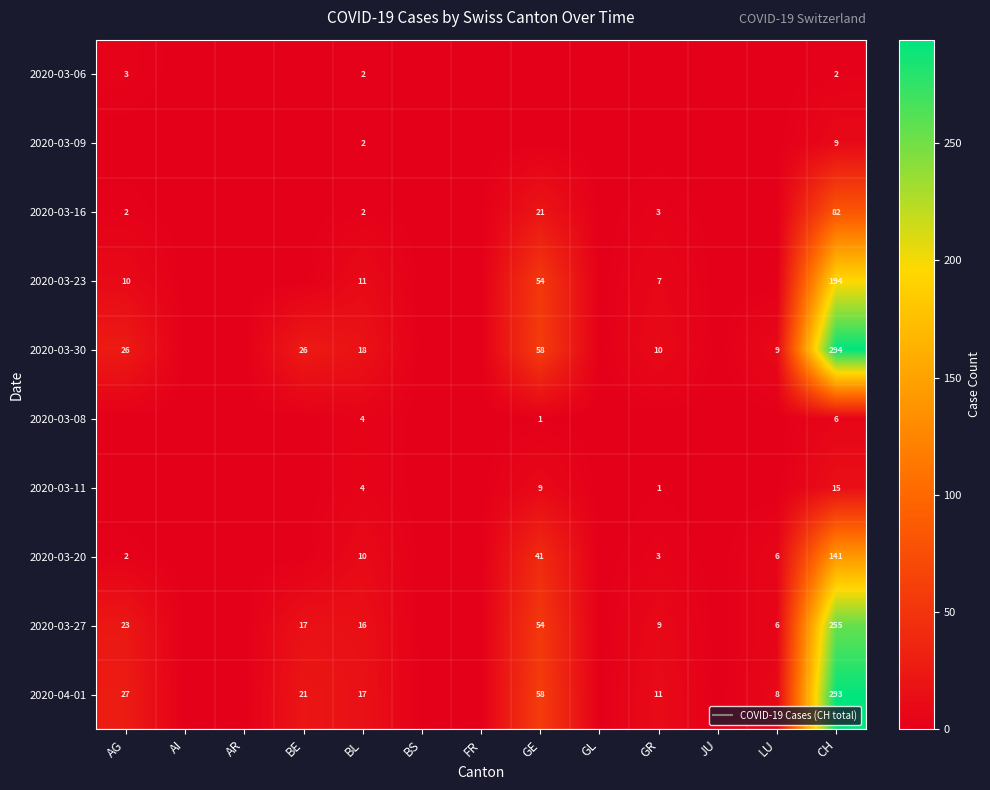

Rank the series by their maximum value, from highest to lowest.

2020-03-30, 2020-04-01, 2020-03-27, 2020-03-23, 2020-03-20, 2020-03-16, 2020-03-11, 2020-03-09, 2020-03-08, 2020-03-06